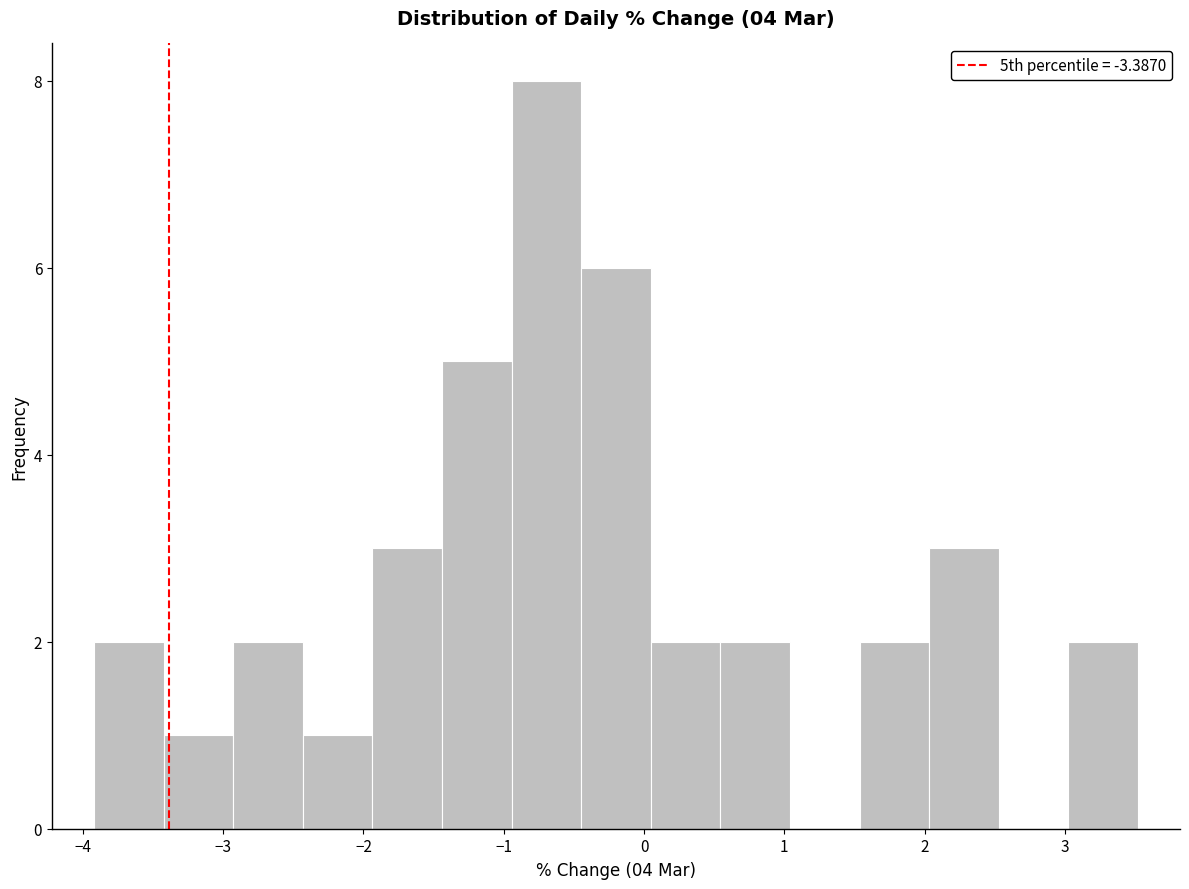

Which range on the x-axis has the tallest bar?

-0.9 to -0.4